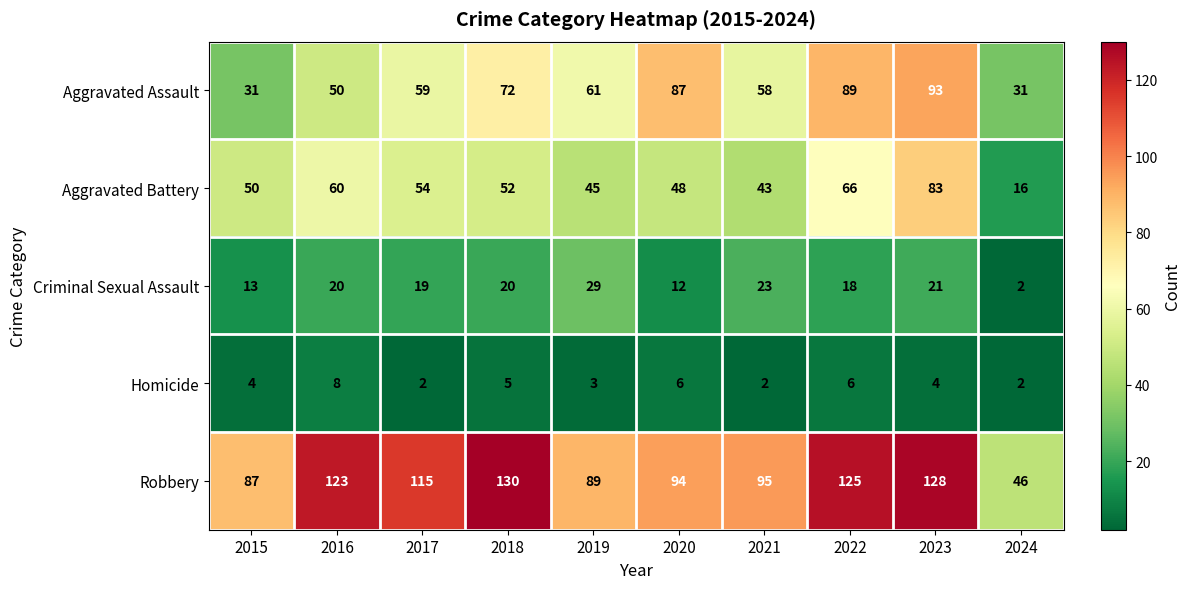

Which series has the widest spread of values?

Robbery